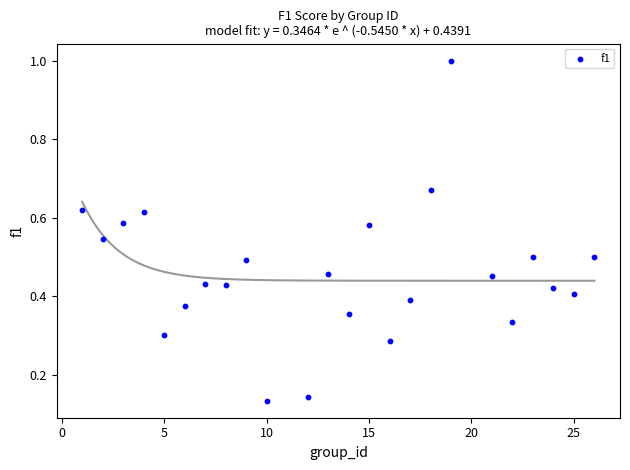

What is the range of Y values (max minus min)?

0.9